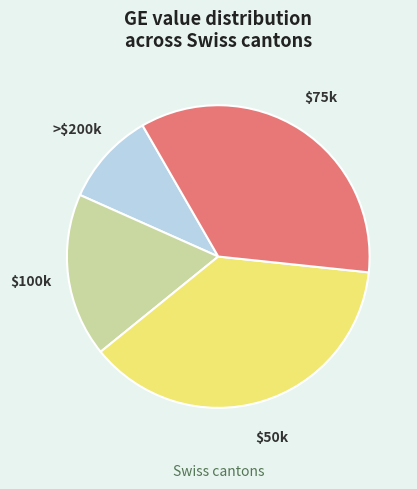

Is there any slice that represents more than half of the pie?

No